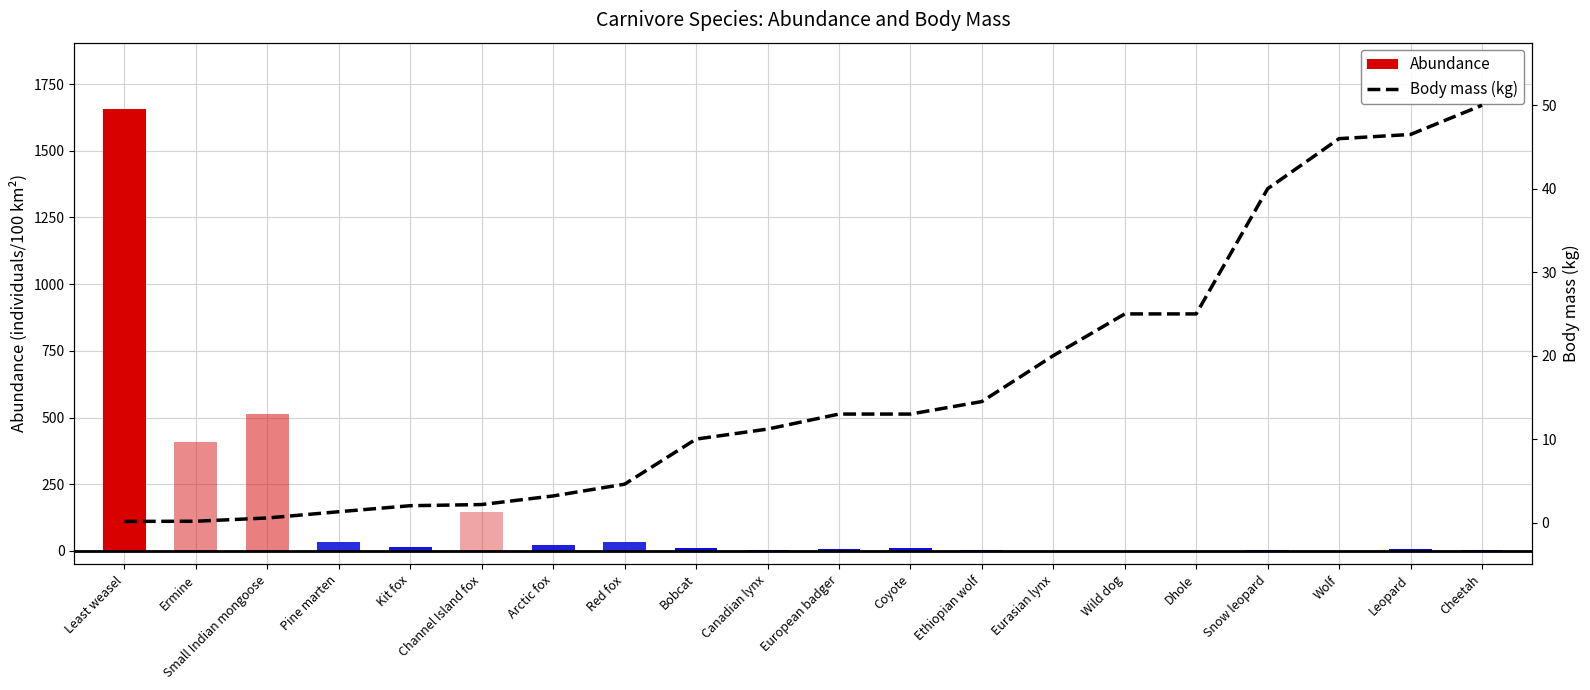

Is it true that Body mass (kg) equals 4.6 at Red fox?

True